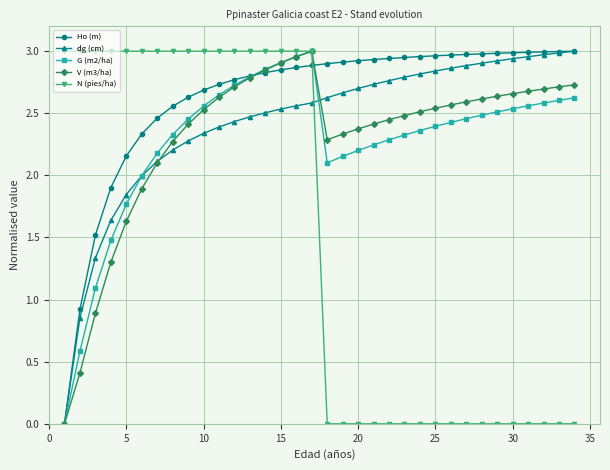

Which series has the largest total across all categories?

Ho (m)